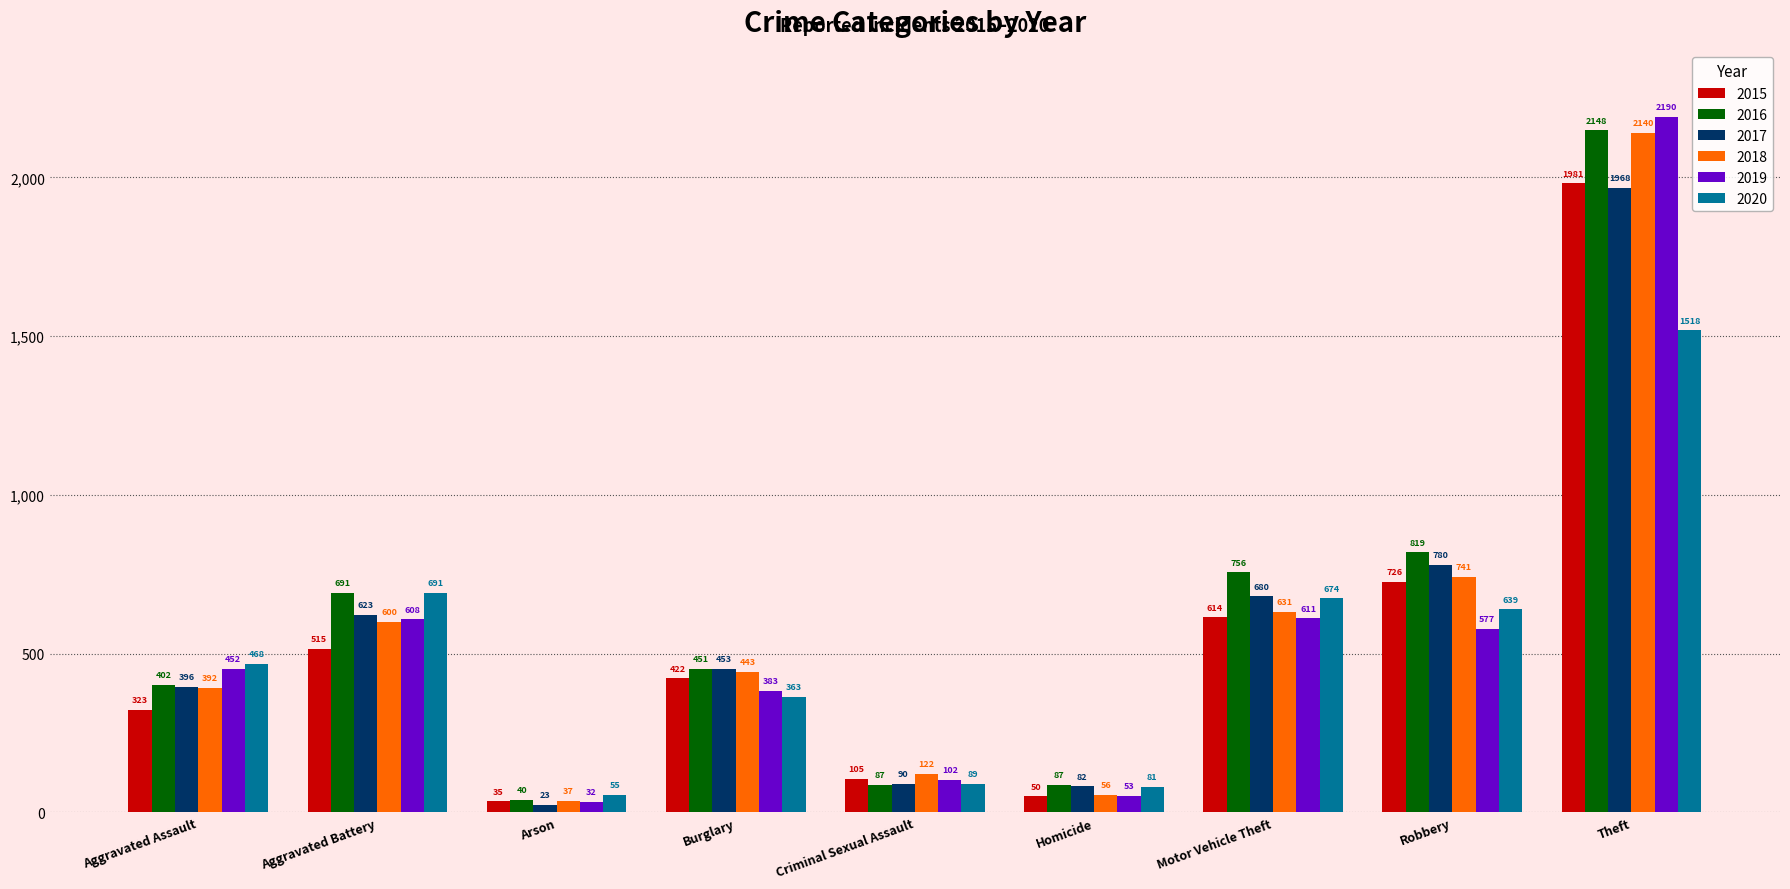

Which series changed the most between Criminal Sexual Assault and Motor Vehicle Theft?

2016